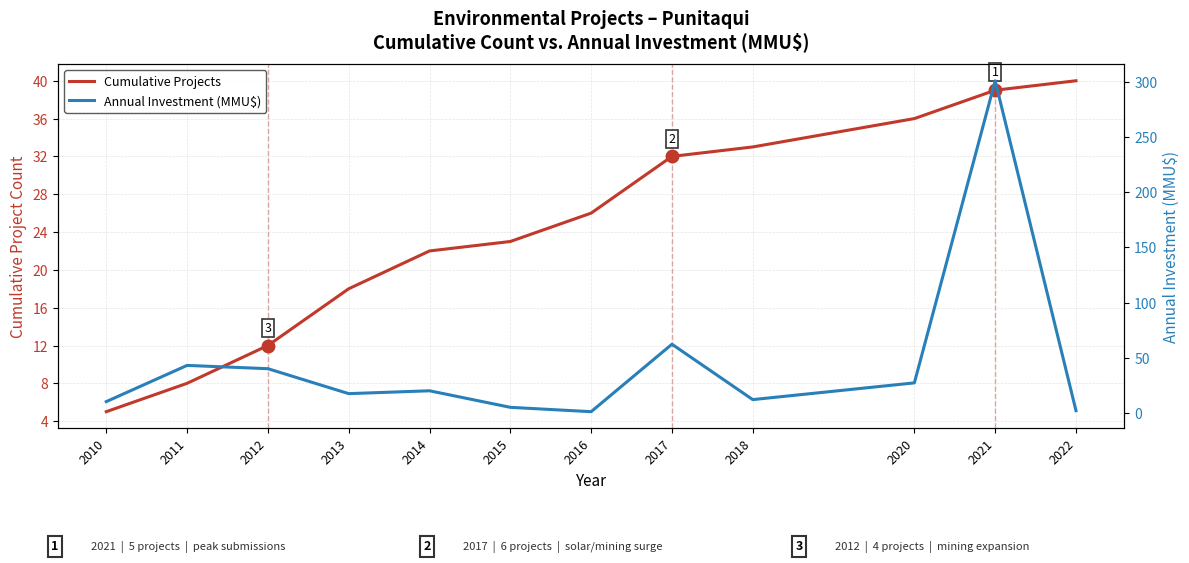

Where do Annual Investment (MMU$) and Cumulative Projects first cross each other?

2012 and 2013